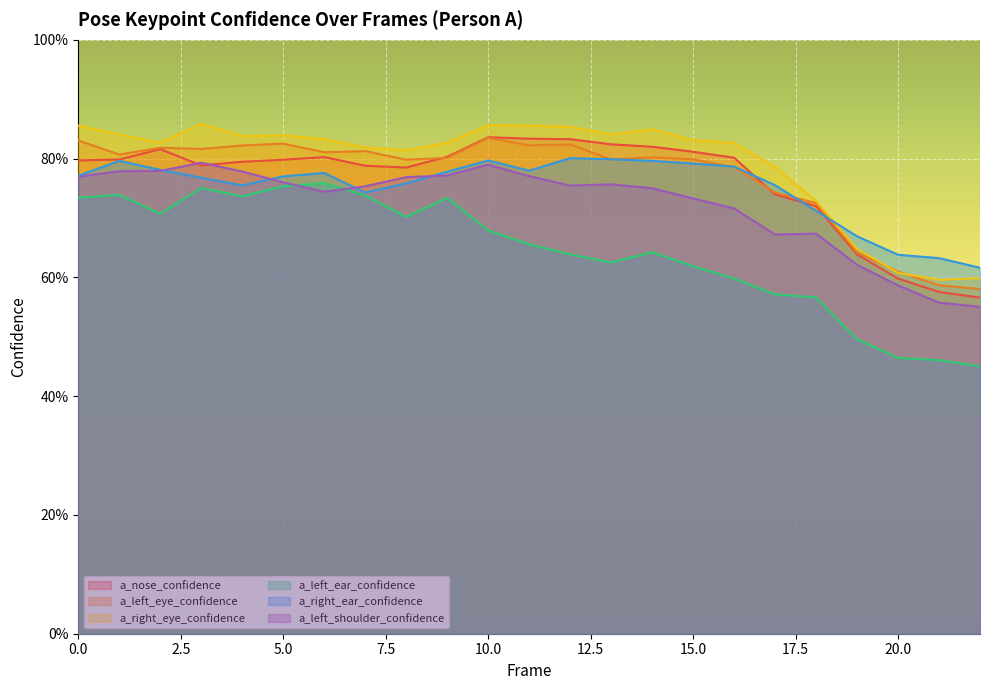

Reading right to left, what are all the values shown in this chart?

a_nose_confidence: 22=0.6	21=0.6	20=0.6	19=0.6	18=0.7	17=0.7	16=0.8	15=0.8	14=0.8	13=0.8	12=0.8	11=0.8	10=0.8	9=0.8	8=0.8	7=0.8	6=0.8	5=0.8	4=0.8	3=0.8	2=0.8	1=0.8	0=0.8
a_left_eye_confidence: 22=0.6	21=0.6	20=0.6	19=0.6	18=0.7	17=0.7	16=0.8	15=0.8	14=0.8	13=0.8	12=0.8	11=0.8	10=0.8	9=0.8	8=0.8	7=0.8	6=0.8	5=0.8	4=0.8	3=0.8	2=0.8	1=0.8	0=0.8
a_right_eye_confidence: 22=0.6	21=0.6	20=0.6	19=0.6	18=0.7	17=0.8	16=0.8	15=0.8	14=0.8	13=0.8	12=0.9	11=0.9	10=0.9	9=0.8	8=0.8	7=0.8	6=0.8	5=0.8	4=0.8	3=0.9	2=0.8	1=0.8	0=0.9
a_left_ear_confidence: 22=0.5	21=0.5	20=0.5	19=0.5	18=0.6	17=0.6	16=0.6	15=0.6	14=0.6	13=0.6	12=0.6	11=0.7	10=0.7	9=0.7	8=0.7	7=0.7	6=0.8	5=0.8	4=0.7	3=0.8	2=0.7	1=0.7	0=0.7
a_right_ear_confidence: 22=0.6	21=0.6	20=0.6	19=0.7	18=0.7	17=0.8	16=0.8	15=0.8	14=0.8	13=0.8	12=0.8	11=0.8	10=0.8	9=0.8	8=0.8	7=0.7	6=0.8	5=0.8	4=0.8	3=0.8	2=0.8	1=0.8	0=0.8
a_left_shoulder_confidence: 22=0.6	21=0.6	20=0.6	19=0.6	18=0.7	17=0.7	16=0.7	15=0.7	14=0.8	13=0.8	12=0.8	11=0.8	10=0.8	9=0.8	8=0.8	7=0.8	6=0.7	5=0.8	4=0.8	3=0.8	2=0.8	1=0.8	0=0.8